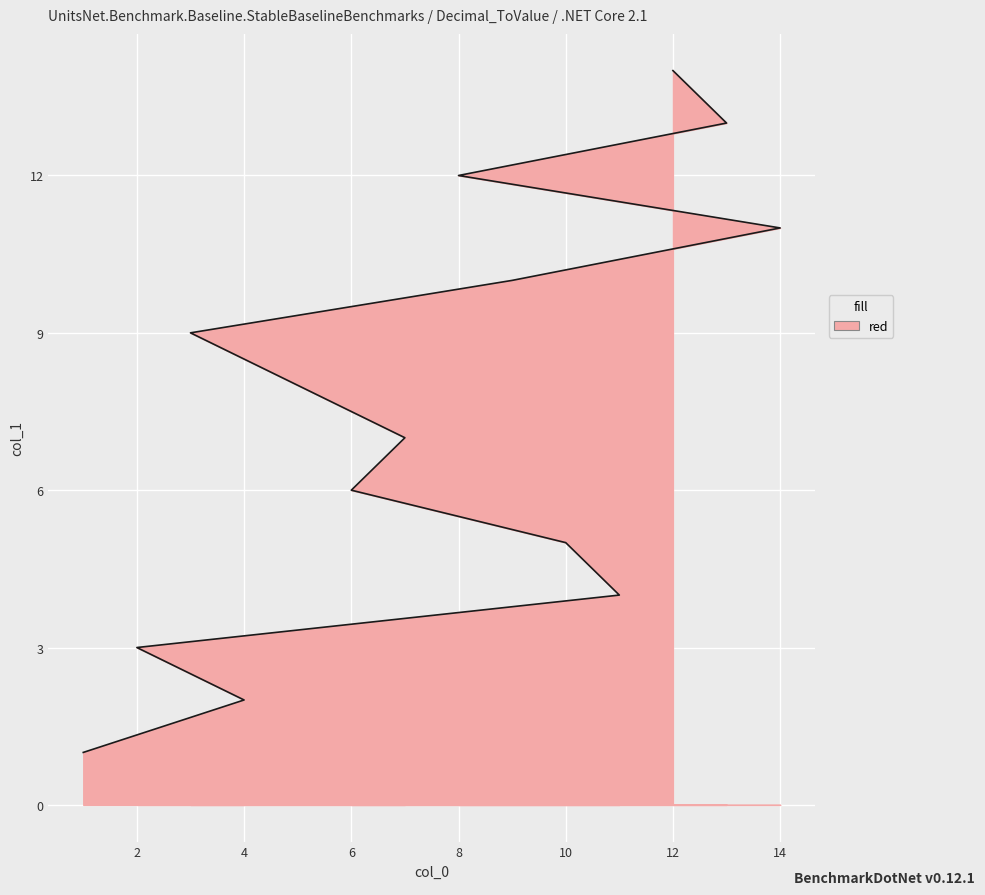

What is the sum of all values?

105